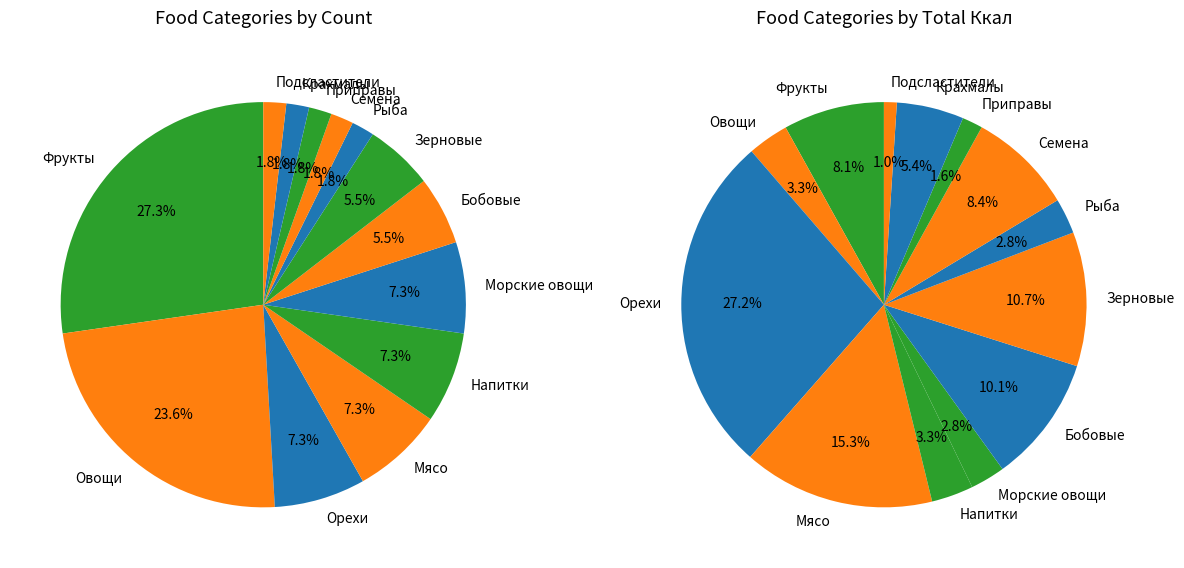

Which slice is the smallest?

Рыба